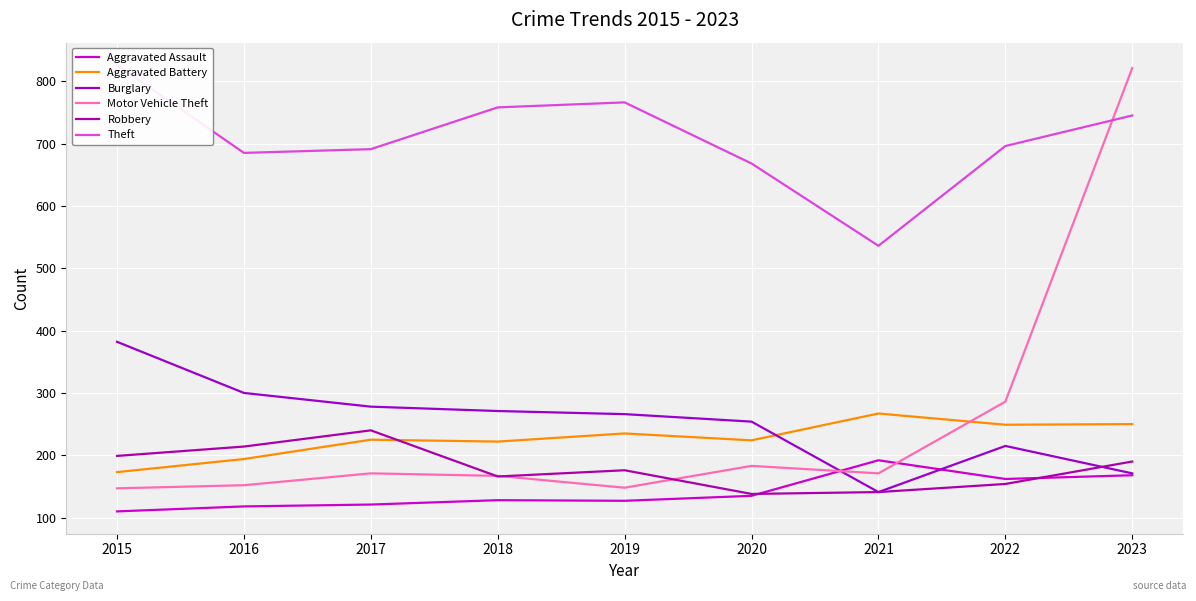

What is the spread (max minus min) of values at 2023?

653